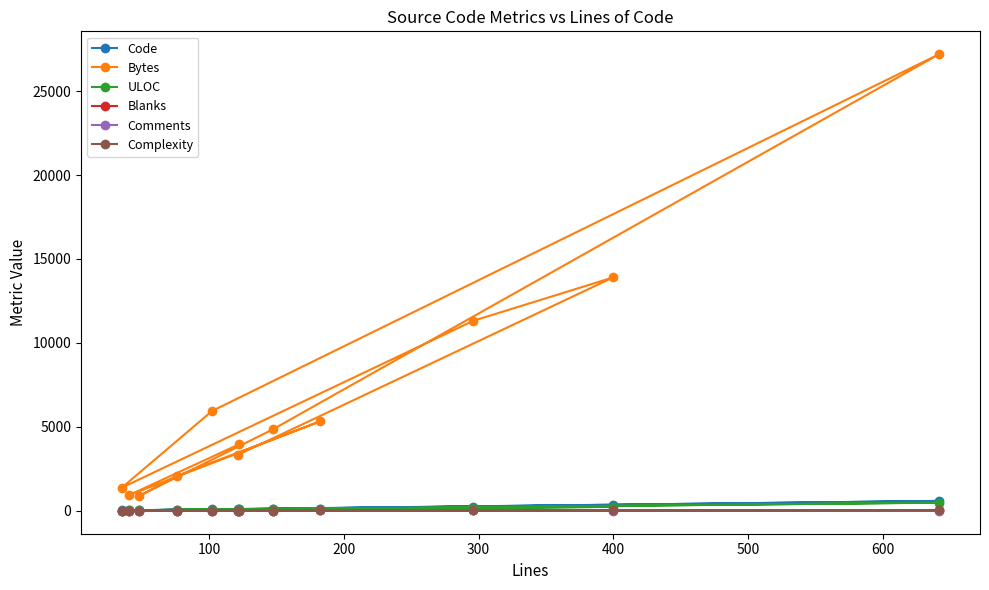

Which series has the largest total across all categories?

Bytes